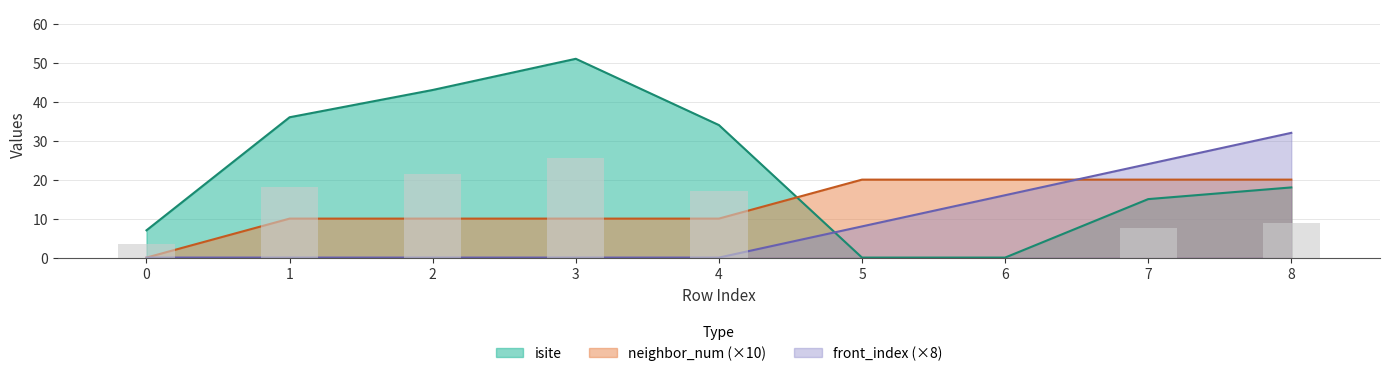

At how many categories does at least one series exceed 14?

8